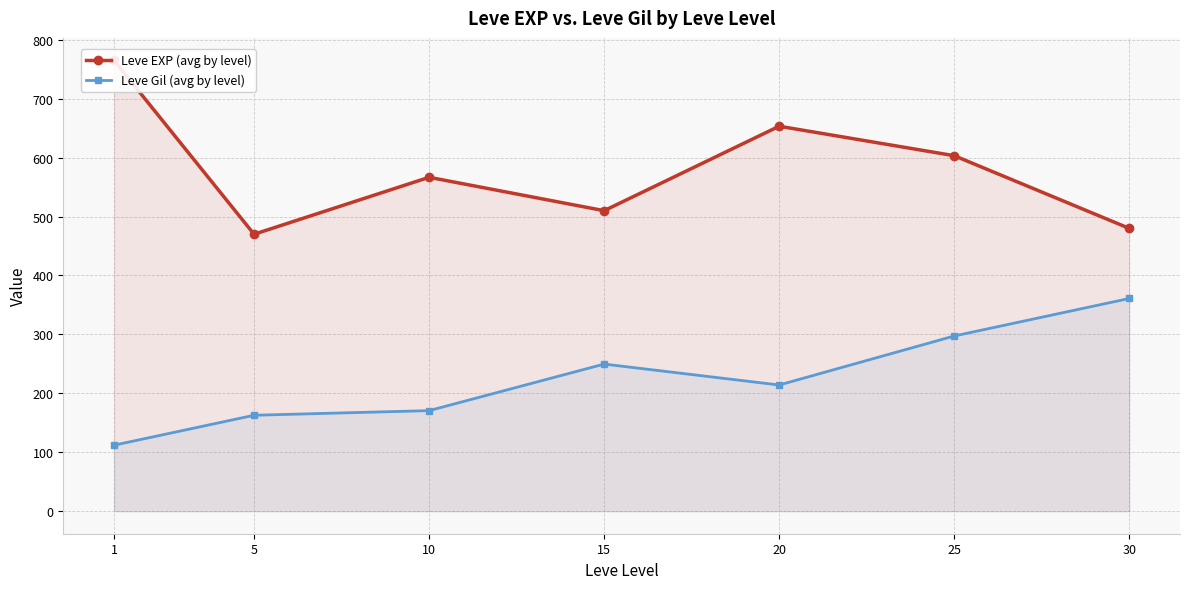

Rank the series at 25 from lowest to highest value.

Leve Gil (avg by level), Leve EXP (avg by level)